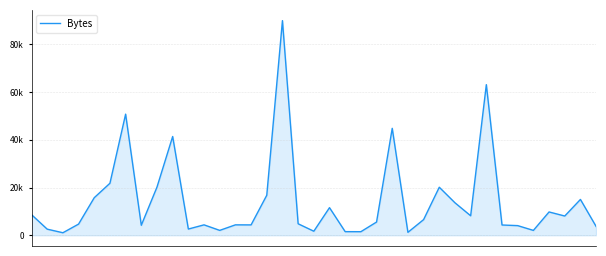

Reading left to right, what are all the values shown in this chart?

0=8641	1=2565	2=1057	3=4684	4=15748	5=21800	6=50770	7=4192	8=20193	9=41402	10=2611	11=4367	12=2050	13=4367	14=4349	15=16771	16=89978	17=4821	18=1698	19=11573	20=1519	21=1500	22=5546	23=44832	24=1232	25=6564	26=20134	27=13615	28=8176	29=63134	30=4306	31=4044	32=2043	33=9773	34=8070	35=15019	36=3690